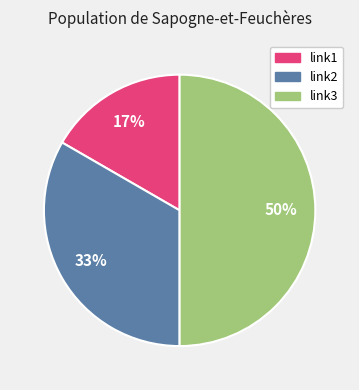

To the nearest percent, what is the average slice percentage?

33%